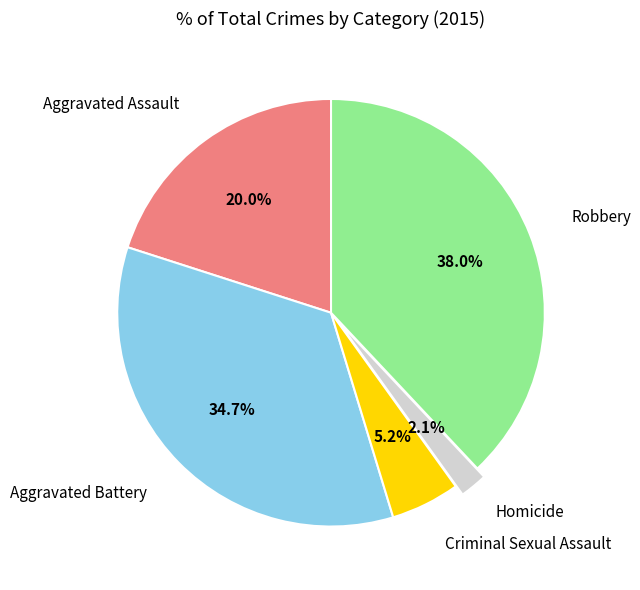

To the nearest percent, what is the difference between the Robbery and Criminal Sexual Assault slice percentages?

33%